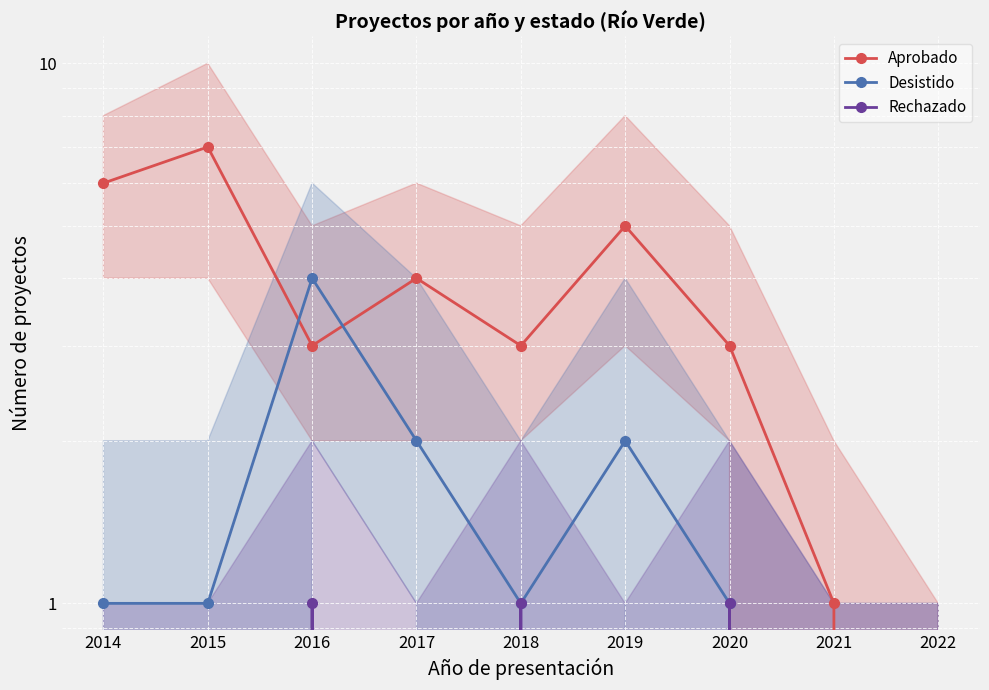

Reading left to right, list all the values displayed in this chart.

Aprobado: 6	7	3	4	3	5	3	1	0
Desistido: 1	1	4	2	1	2	1	0	0
Rechazado: 0	0	1	0	1	0	1	0	0